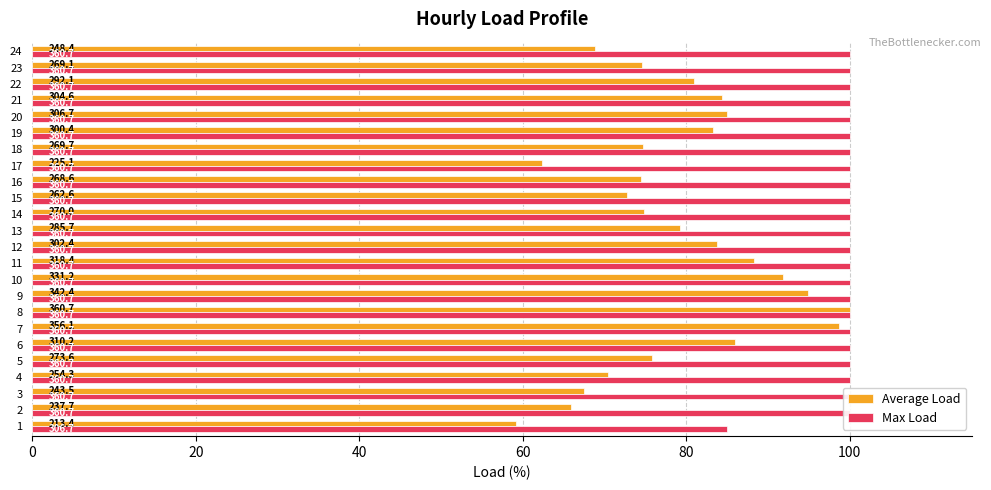

Which series has the largest total across all categories?

Max Load